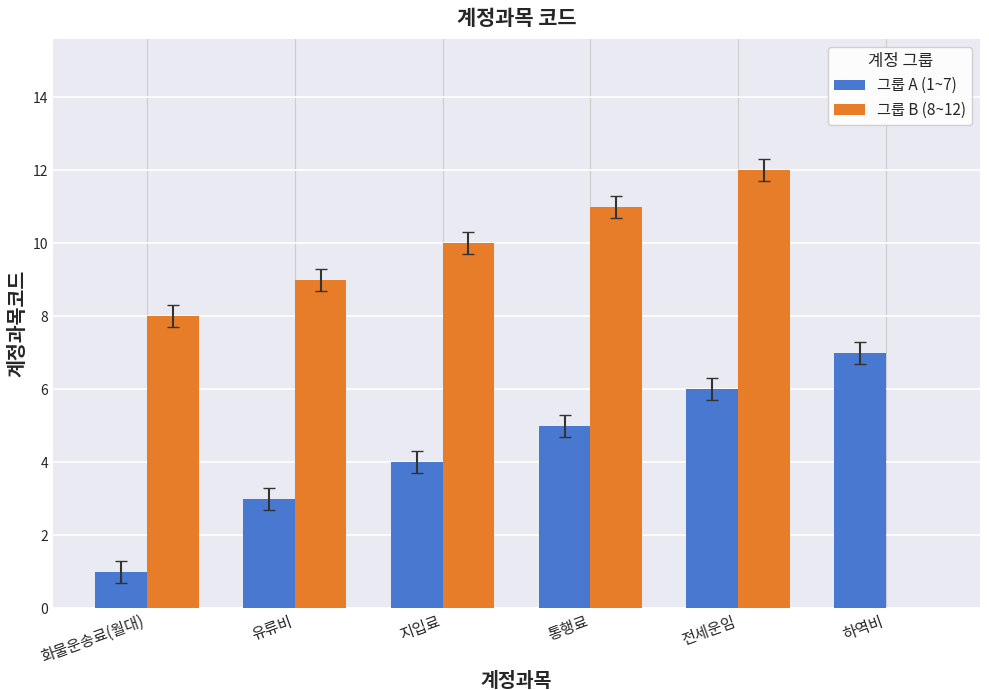

Between 화물운송료(월대) and 통행료, which series saw the biggest shift?

그룹 A (1~7)